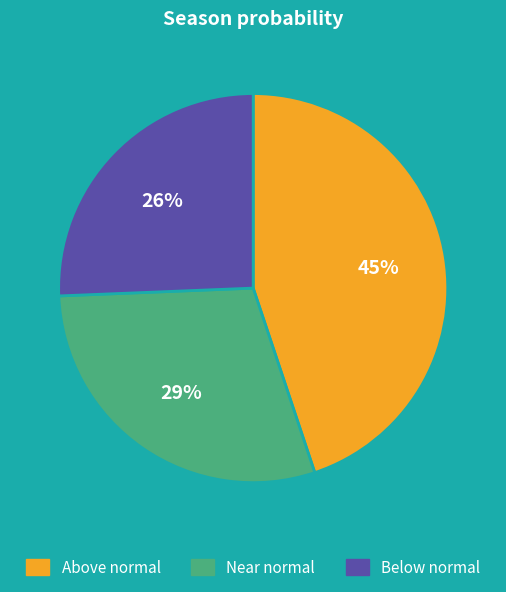

Is there a majority slice in this chart?

No